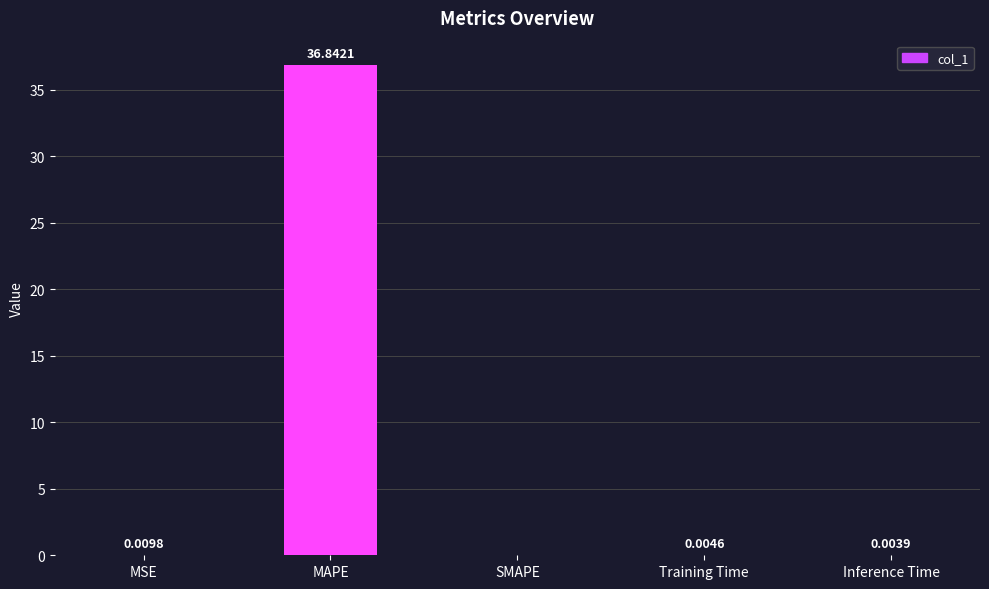

Between MAPE and MSE, which is larger?

MAPE